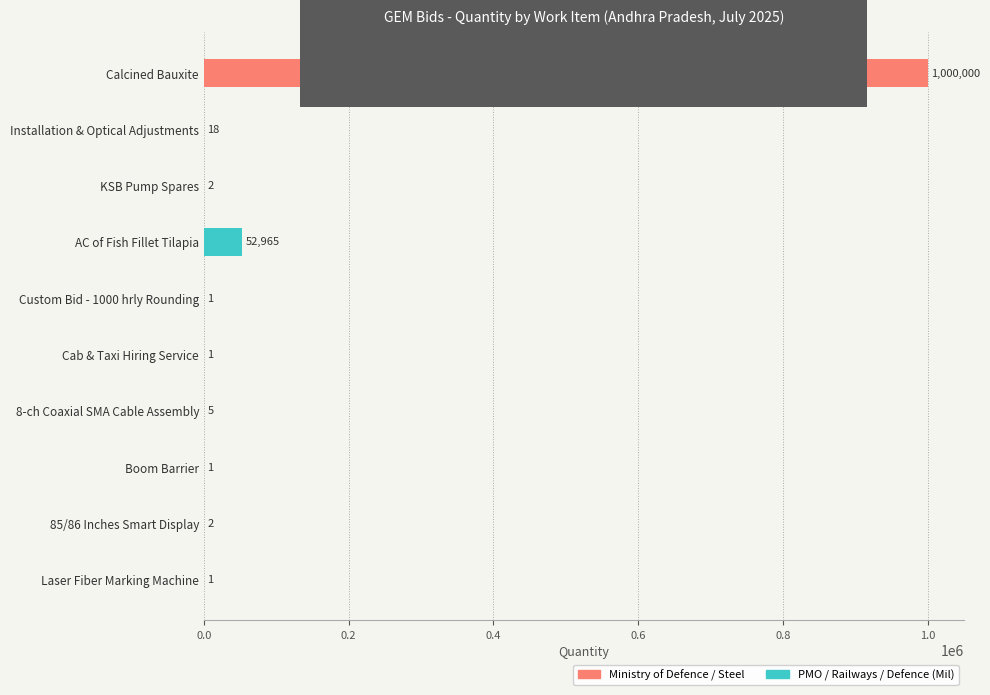

True or false: PMO / Railways / Defence (Mil) has a value of 1 at Cab & Taxi Hiring Service.

True